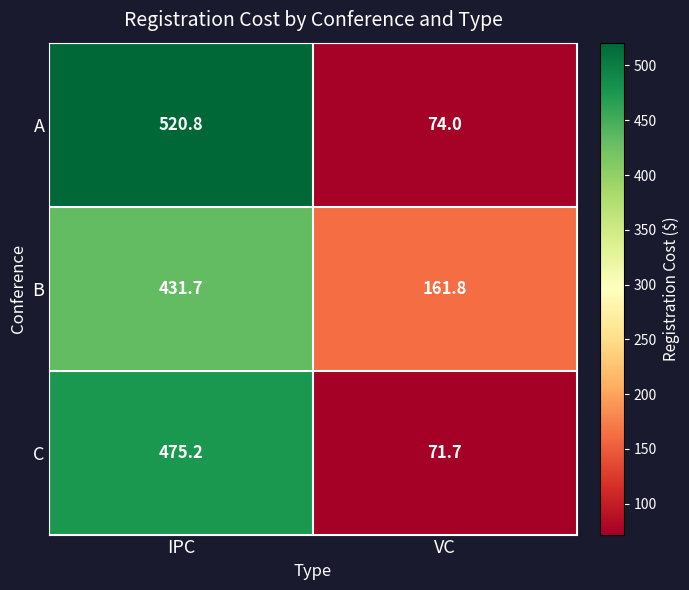

Which series has the largest range (max minus min)?

A